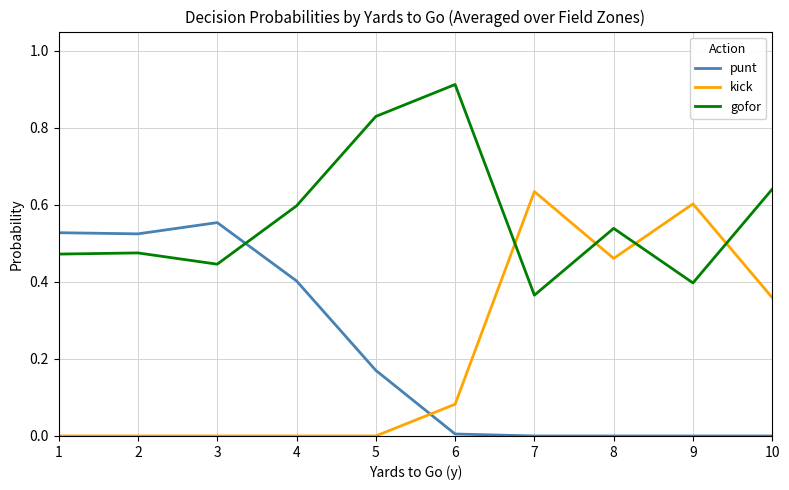

The gofor series shows 0.4 at 3. True or false?

True